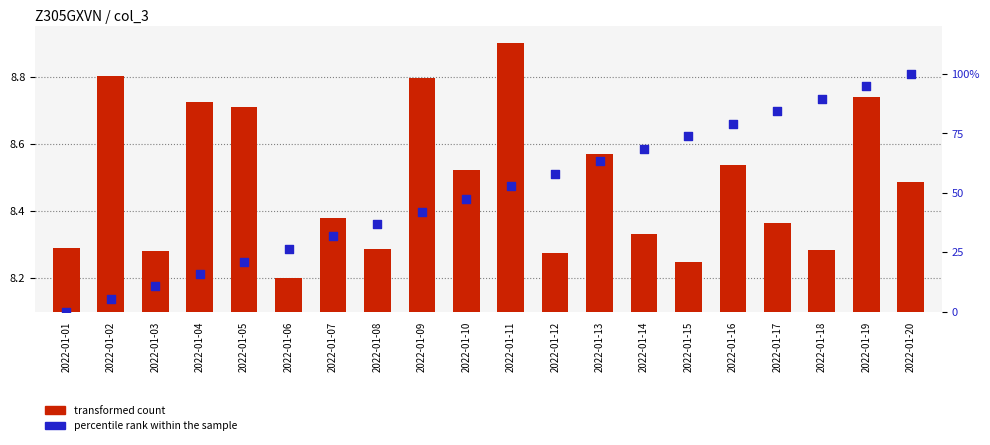

What are all the series names shown in the legend?

transformed count, percentile rank within the sample